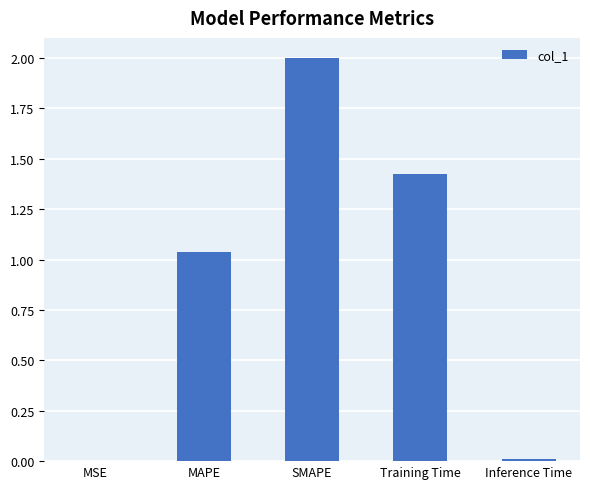

What is the difference between the values at Training Time and SMAPE?

0.6